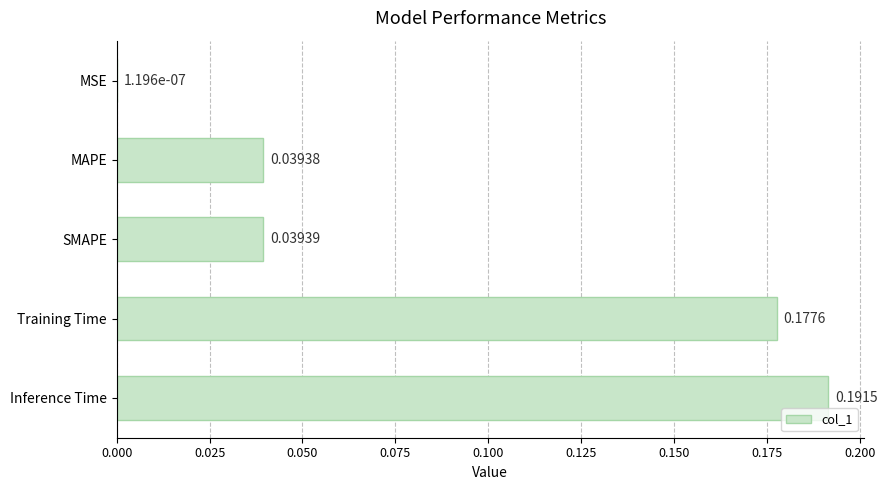

How many series are shown in this chart?

1